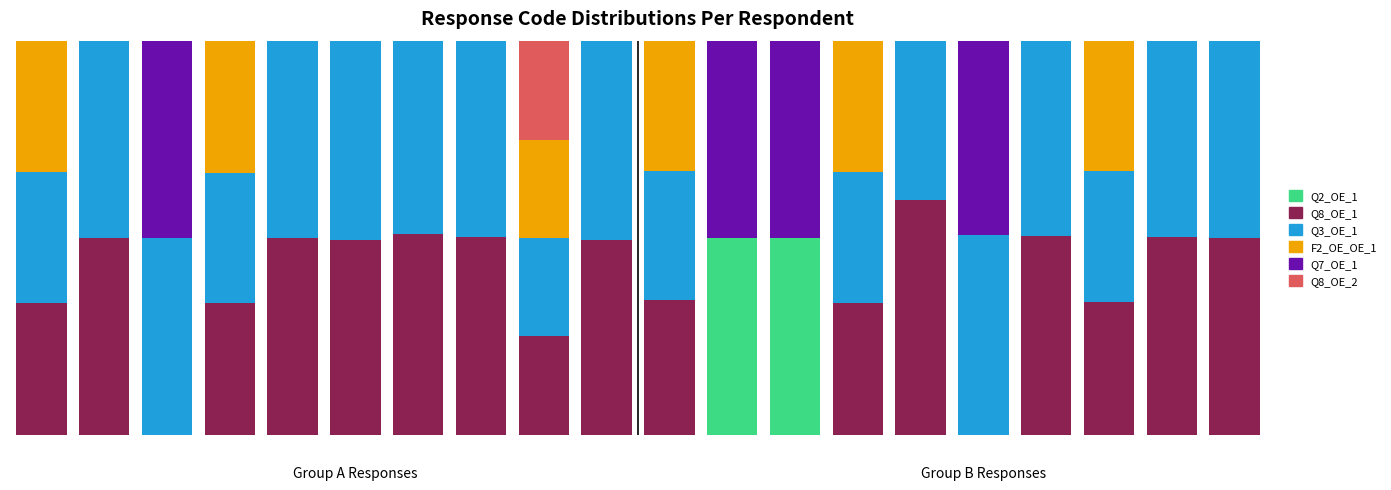

What are all the series names shown in the legend?

Q2_OE_1, Q8_OE_1, Q3_OE_1, F2_OE_OE_1, Q7_OE_1, Q8_OE_2